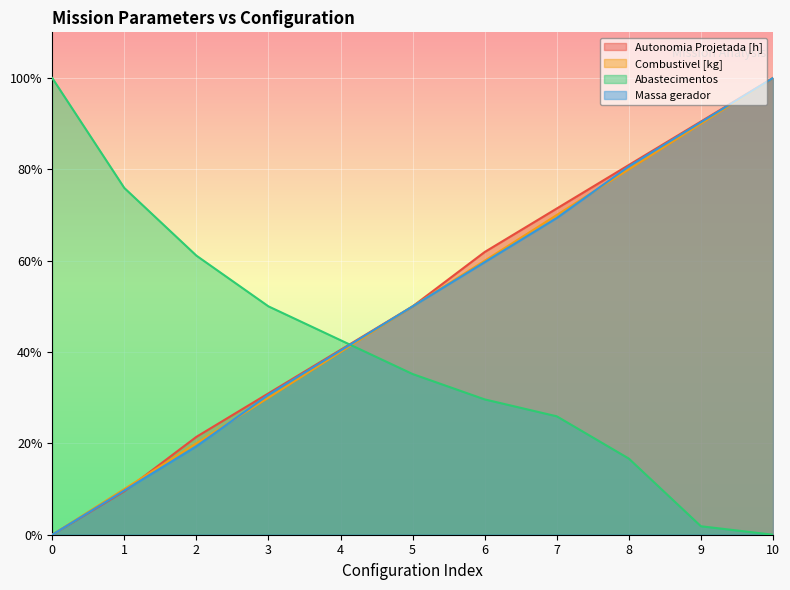

Reading left to right, what are all the values shown in this chart?

Autonomia Projetada [h]: 0.0	4.8	10.7	15.5	20.2	25.0	31.0	35.7	40.5	45.2	50.0
Combustivel [kg]: 0.0	5.0	10.0	15.0	20.0	25.0	30.0	35.0	40.0	45.0	50.0
Abastecimentos: 50.0	38.0	30.6	25.0	21.3	17.6	14.8	13.0	8.3	0.9	0.0
Massa gerador: 0.0	4.8	9.7	15.3	20.2	25.0	29.8	34.7	40.3	45.2	50.0